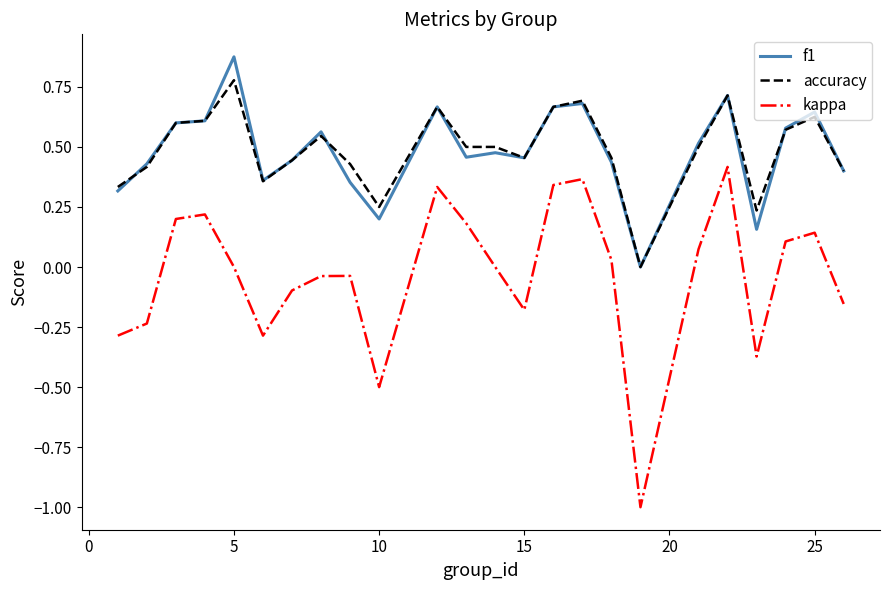

True or false: kappa and accuracy intersect in this chart.

False